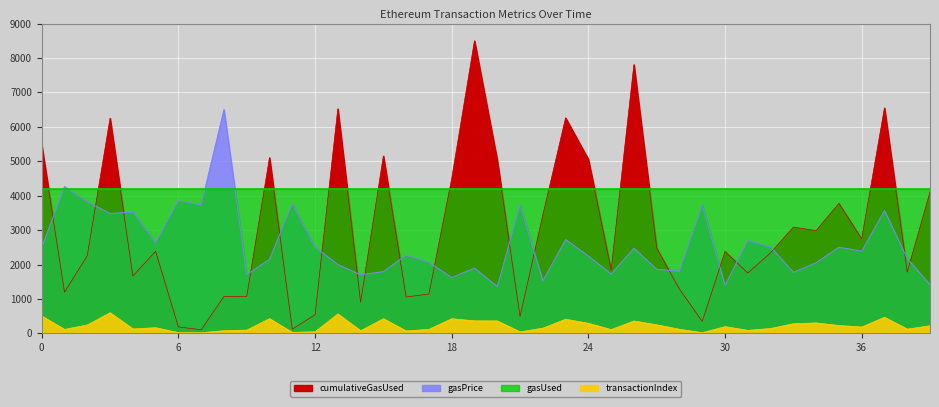

What is the sum of all gasPrice values?

103450.2